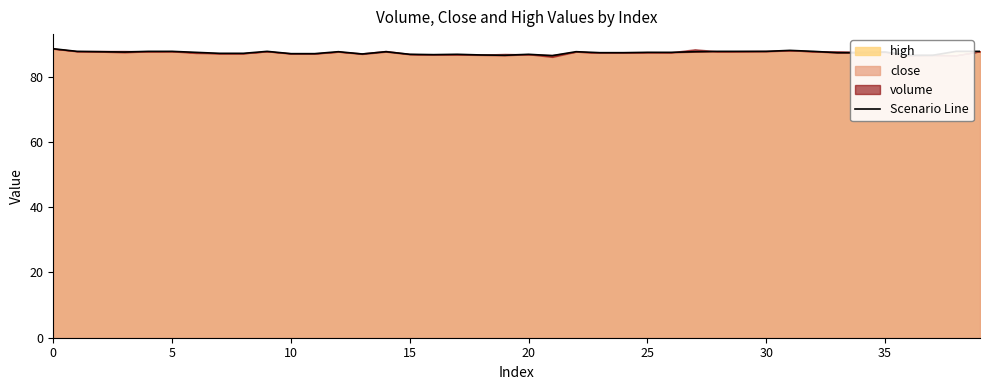

Where is the first local maximum?

9